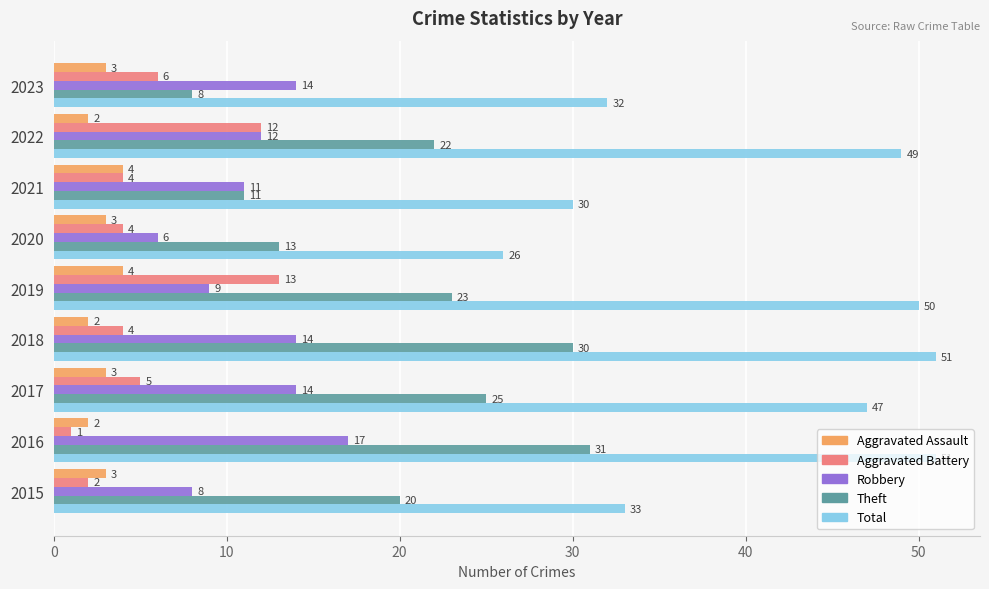

Is the value of Aggravated Battery at 2016 greater than the value of Robbery at 2016?

No